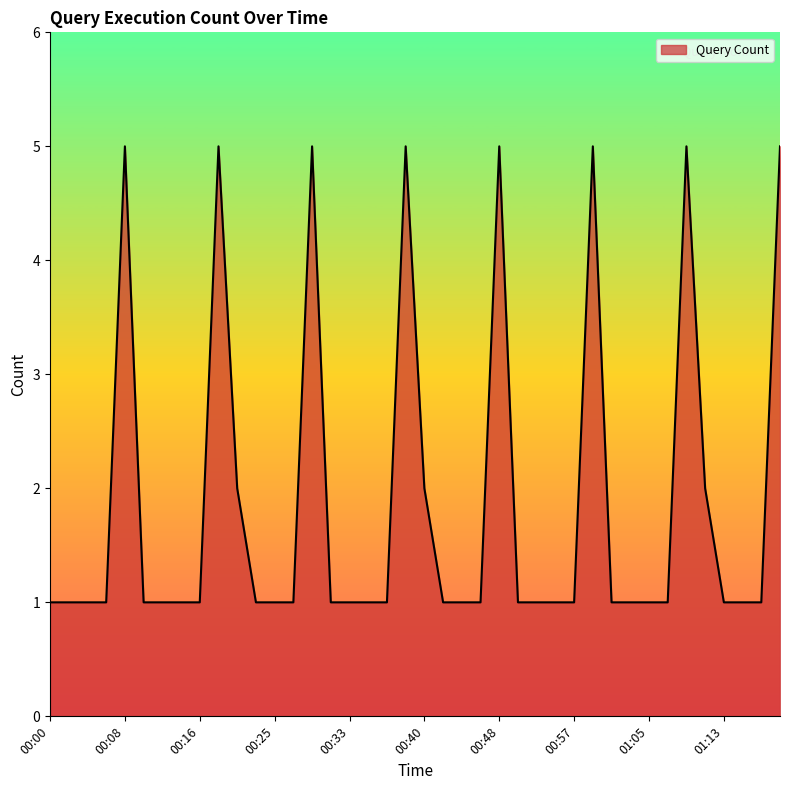

What is the greatest value displayed?

5